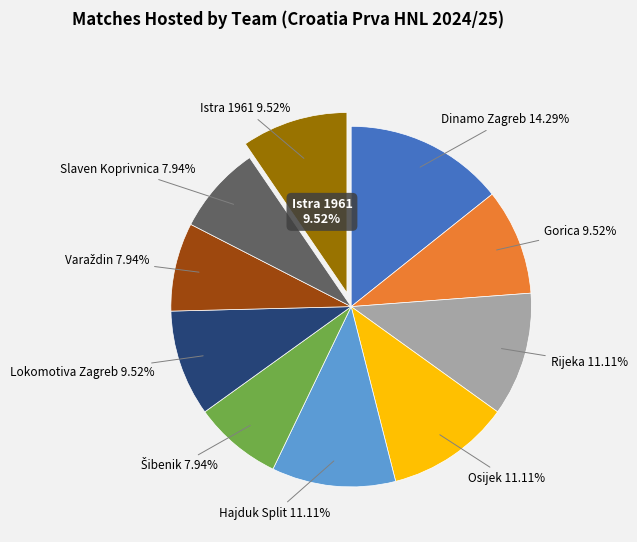

Is there a majority slice in this chart?

No